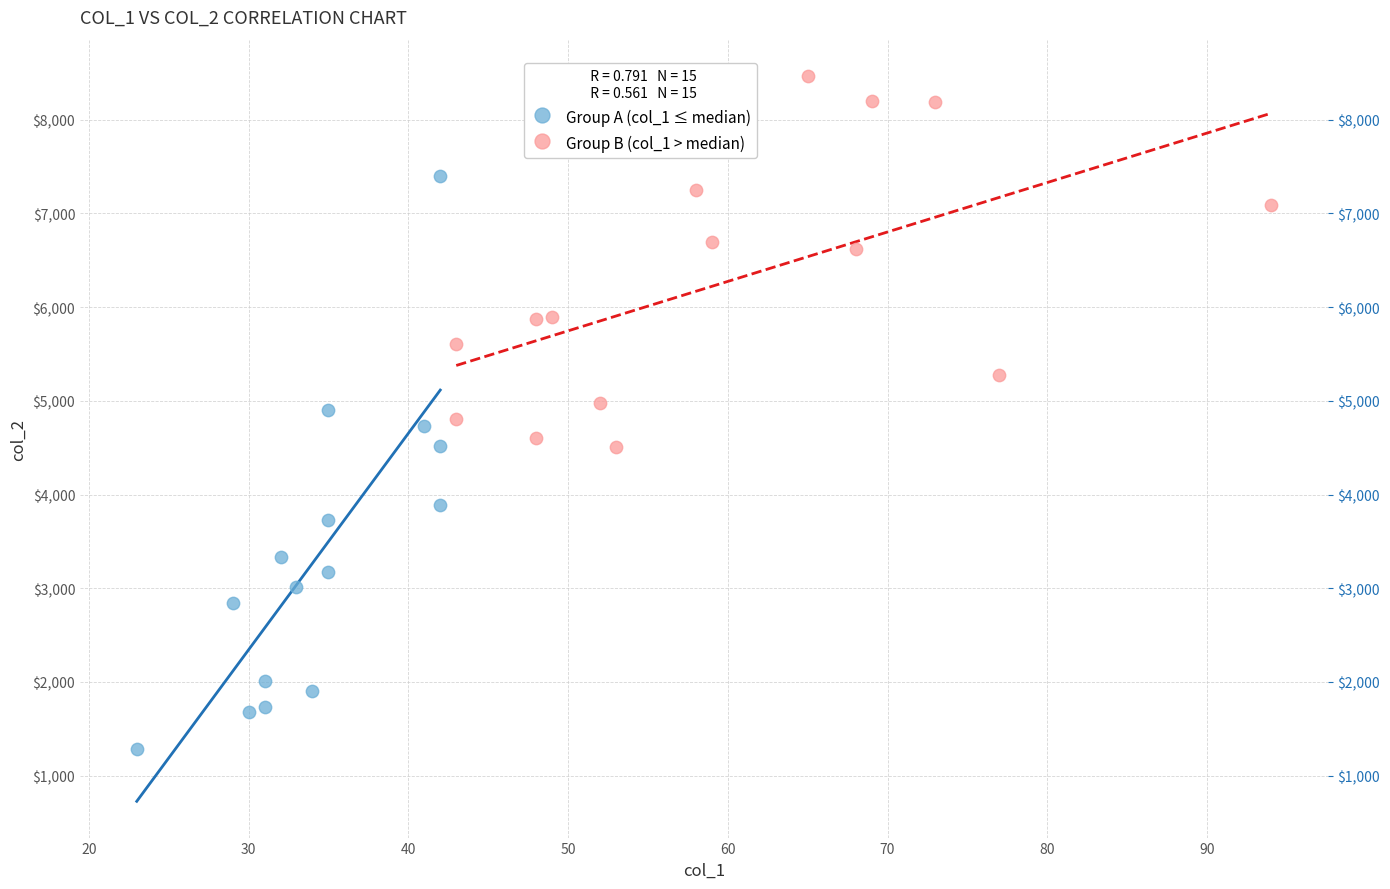

Which series has the largest Y range (max minus min)?

Group A (col_1 ≤ median)